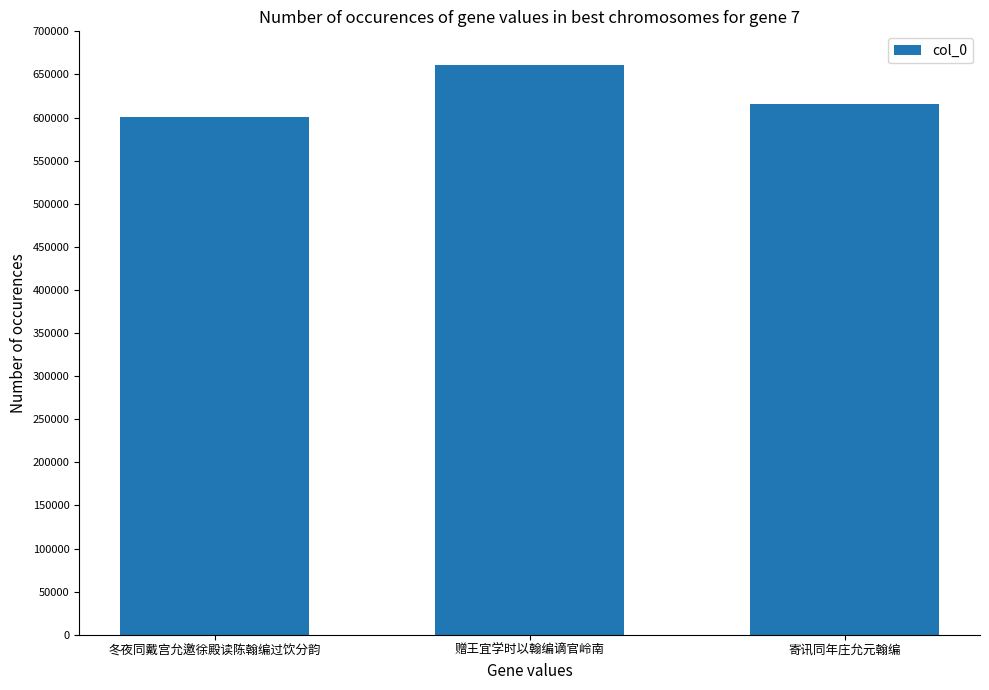

What is the smallest value displayed?

600574